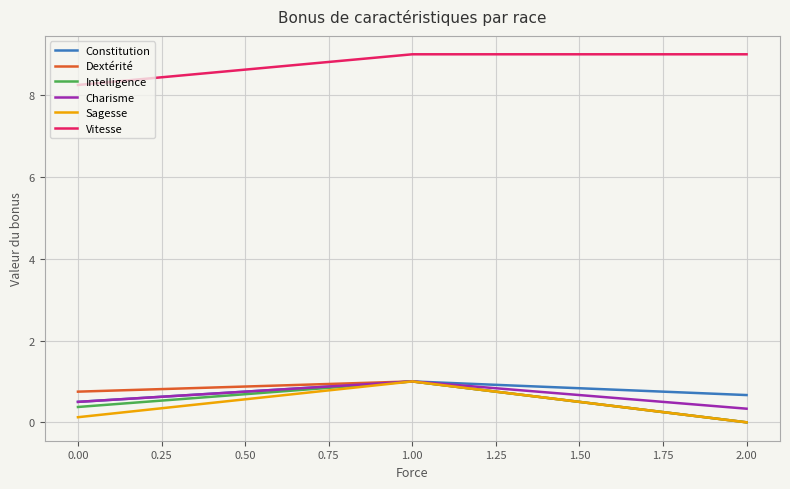

What is the spread (max minus min) of values at 2.00?

9.0